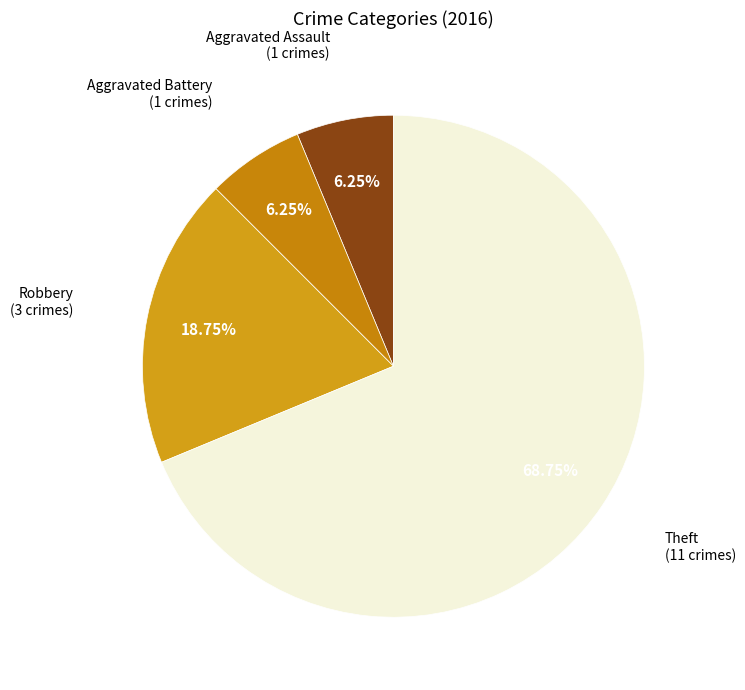

Count the number of slices in the pie.

4